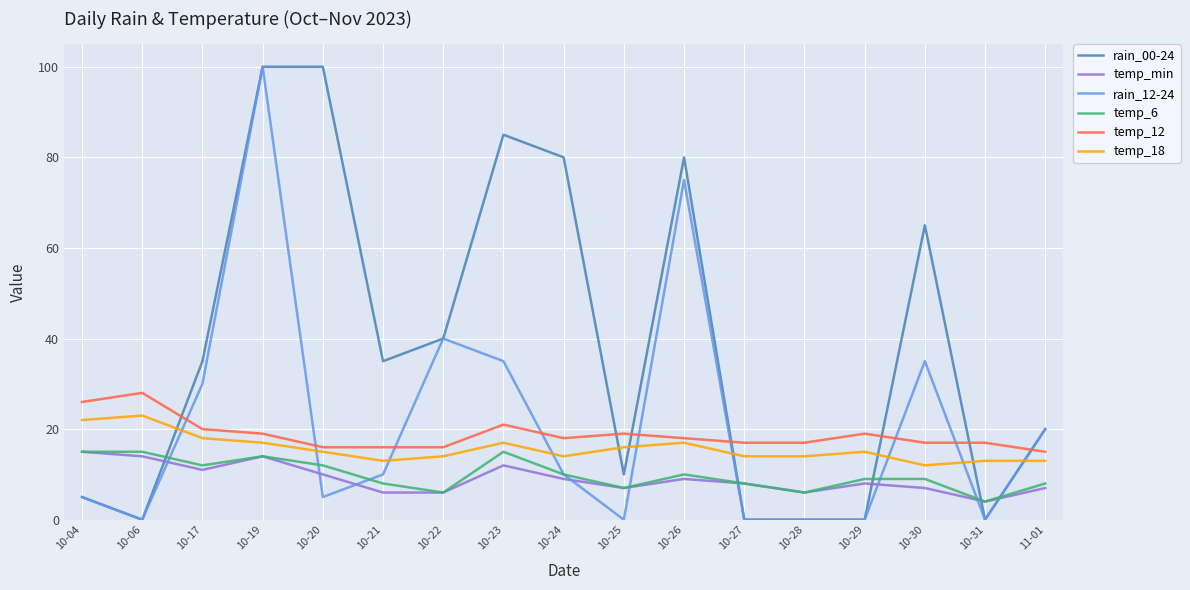

The rain_12-24 series shows 18 at 10-21. True or false?

False